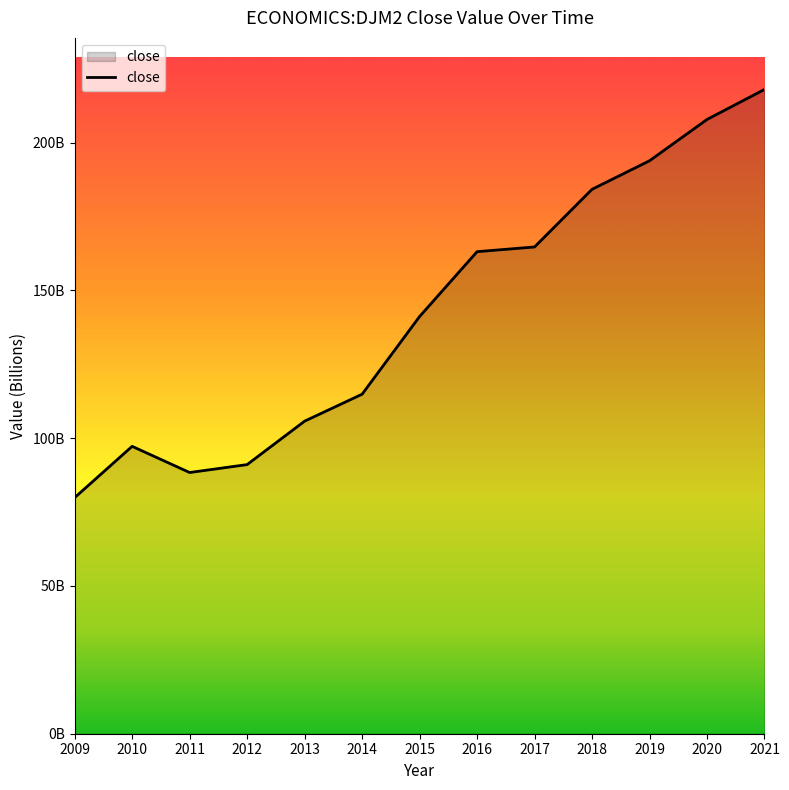

Is this an area chart (filled region under the line)?

Yes